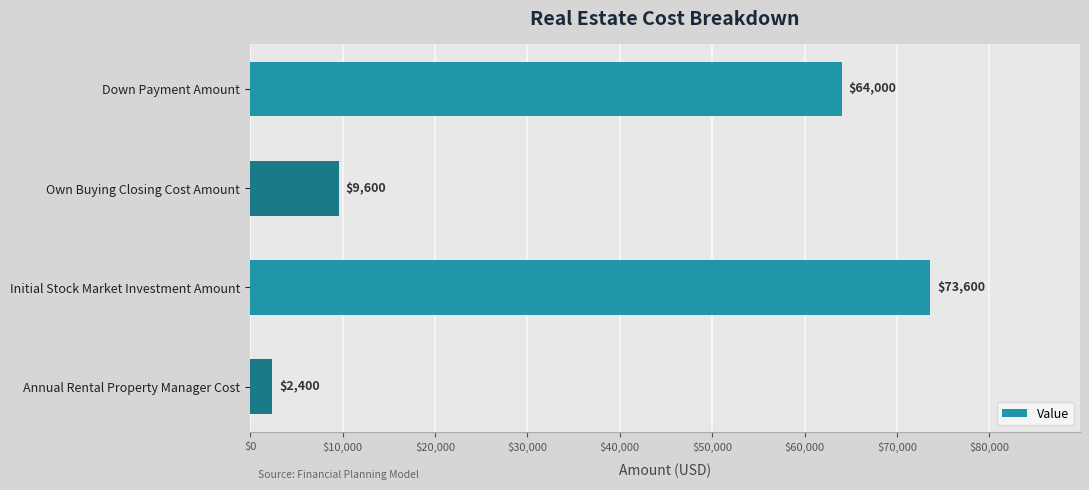

Is it true that the value at Down Payment Amount is 64000?

True